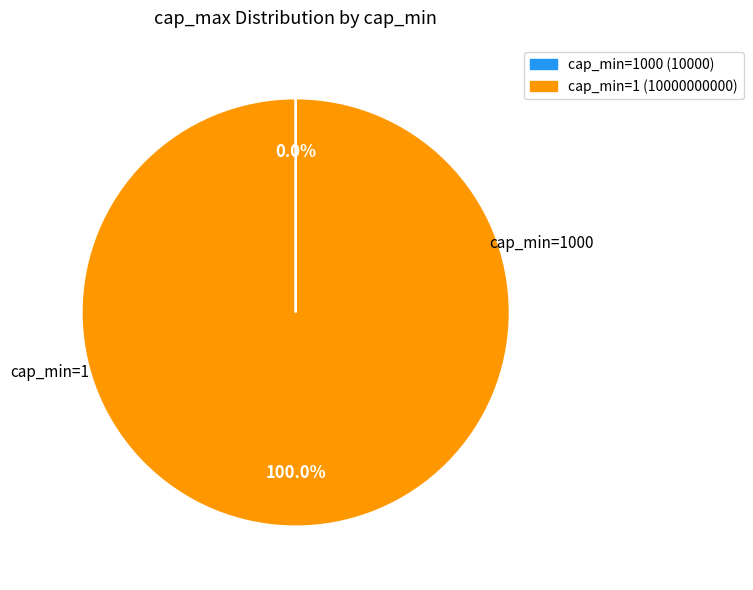

To the nearest percent, what is the difference between the largest and smallest slice percentages?

100%